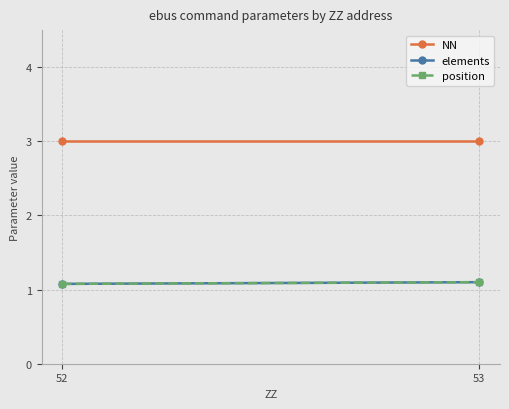

Count the elements values in the range 1 to 2.

2